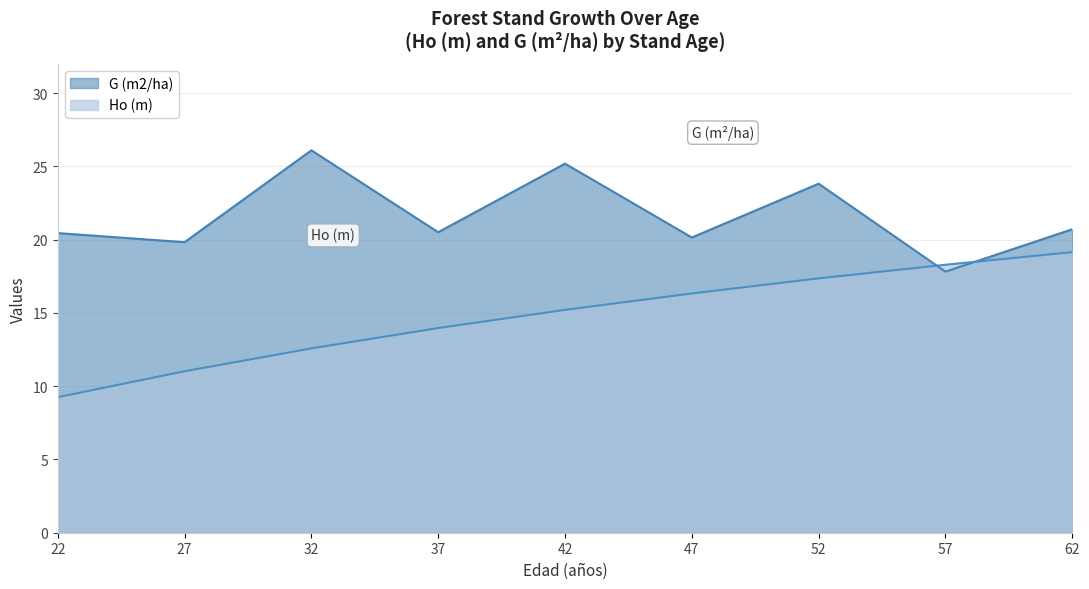

True or false: Ho (m) has a value of 28.1 at 52.

False